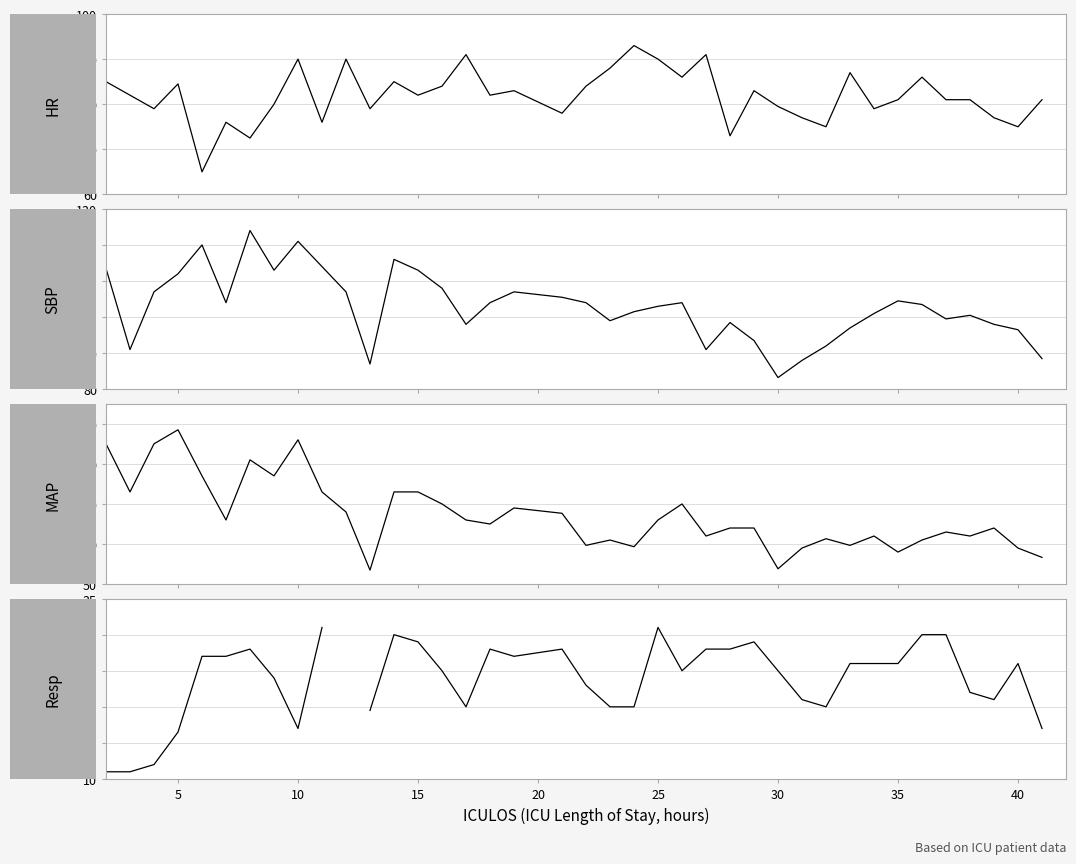

Which series ends up on top after the final intersection of HR and MAP?

HR